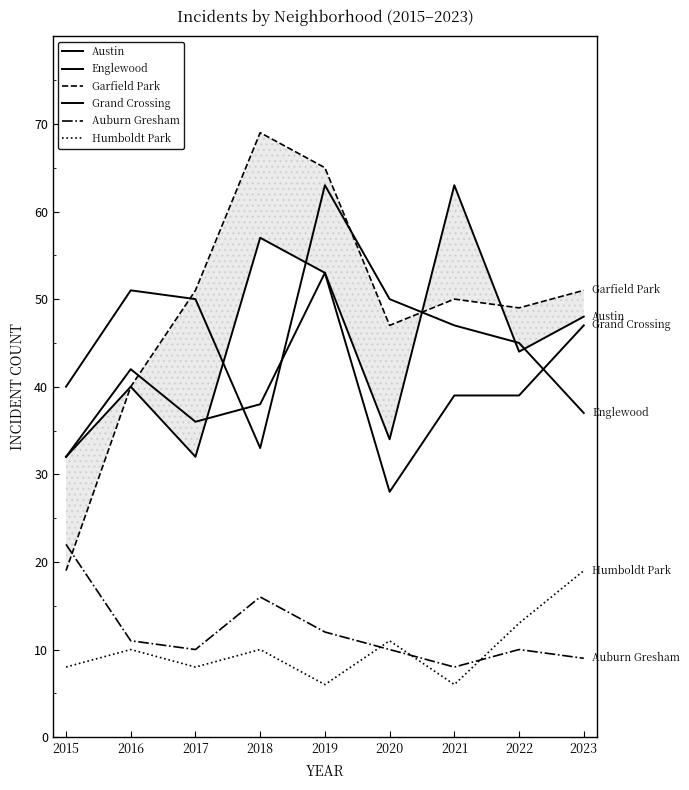

What is the difference between the Humboldt Park values at 2021 and 2018?

4